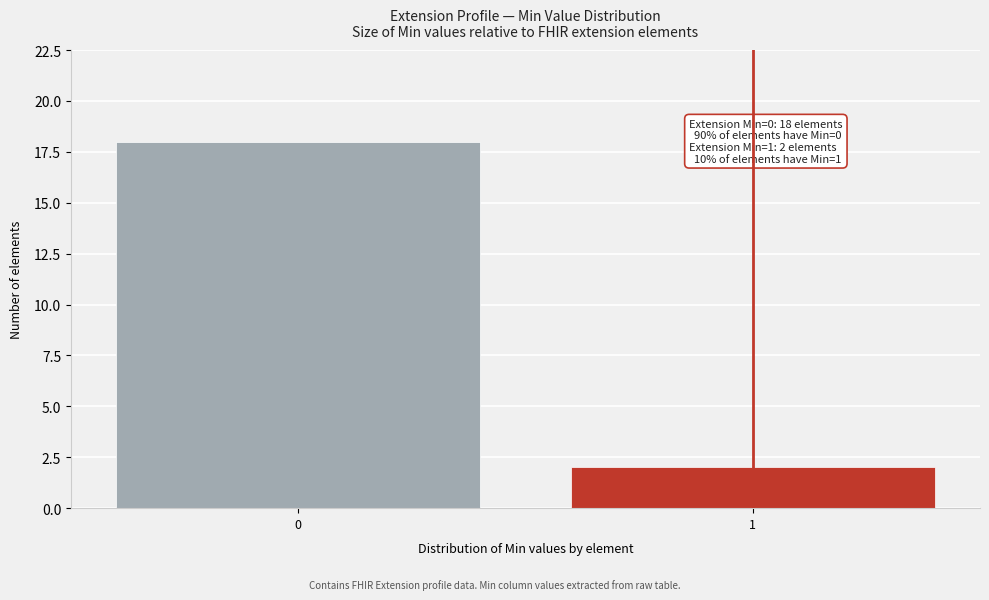

Reading right to left, extract all data points from this chart.

2	18